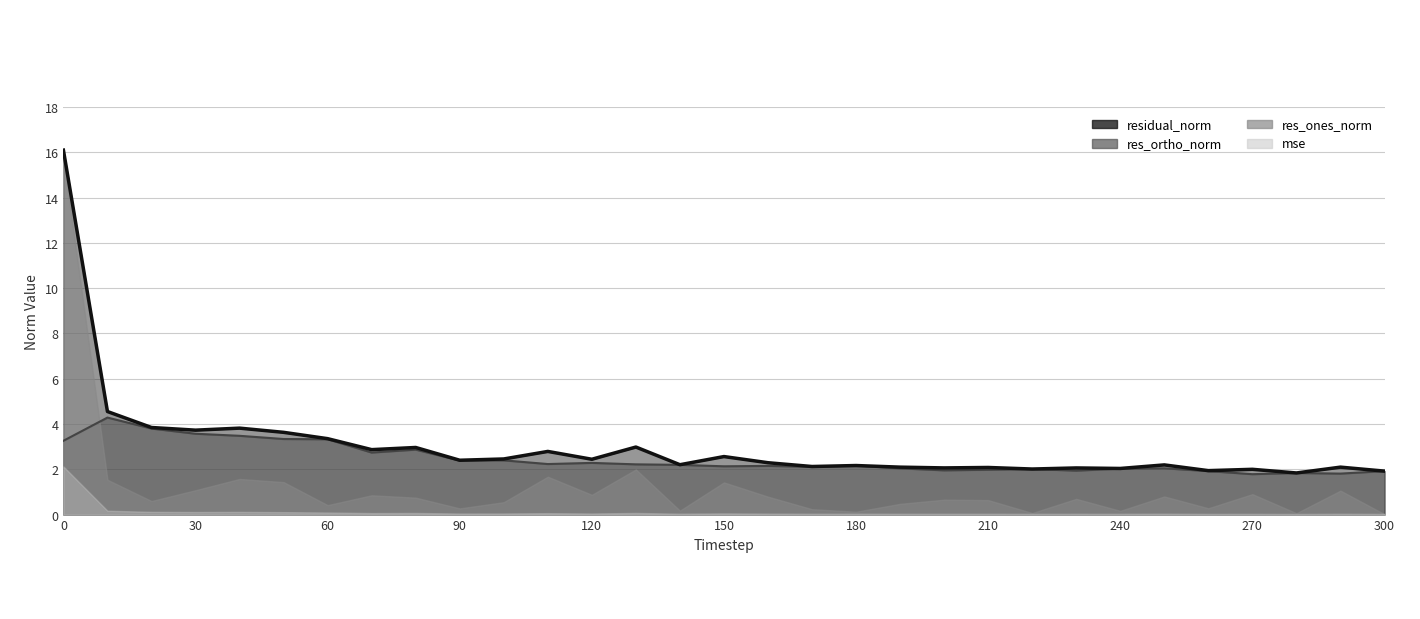

Does the chart display data point markers on the line(s)?

No